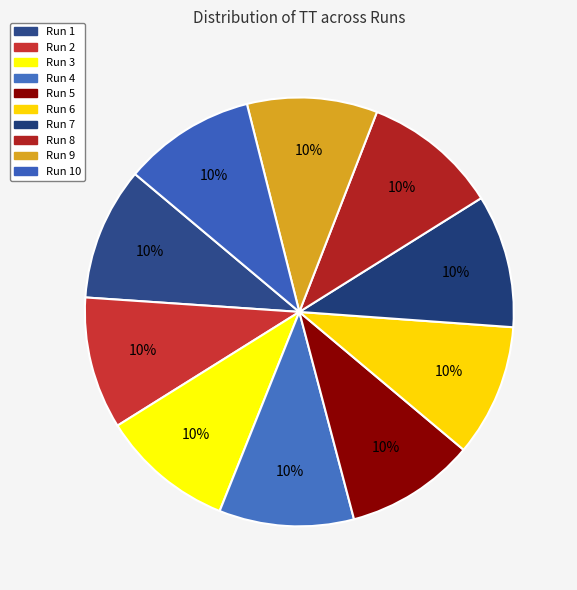

To the nearest percent, what portion does Run 3 represent?

10%